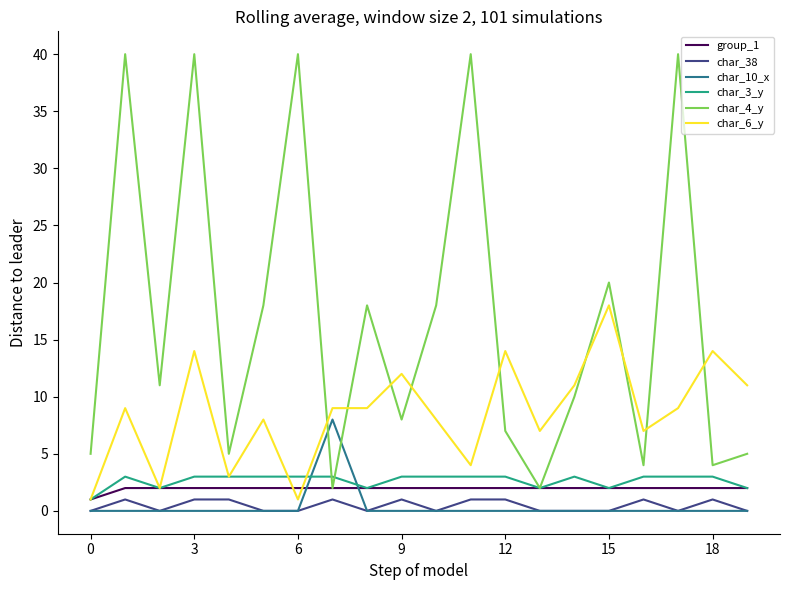

Which series has the largest total across all categories?

char_4_y